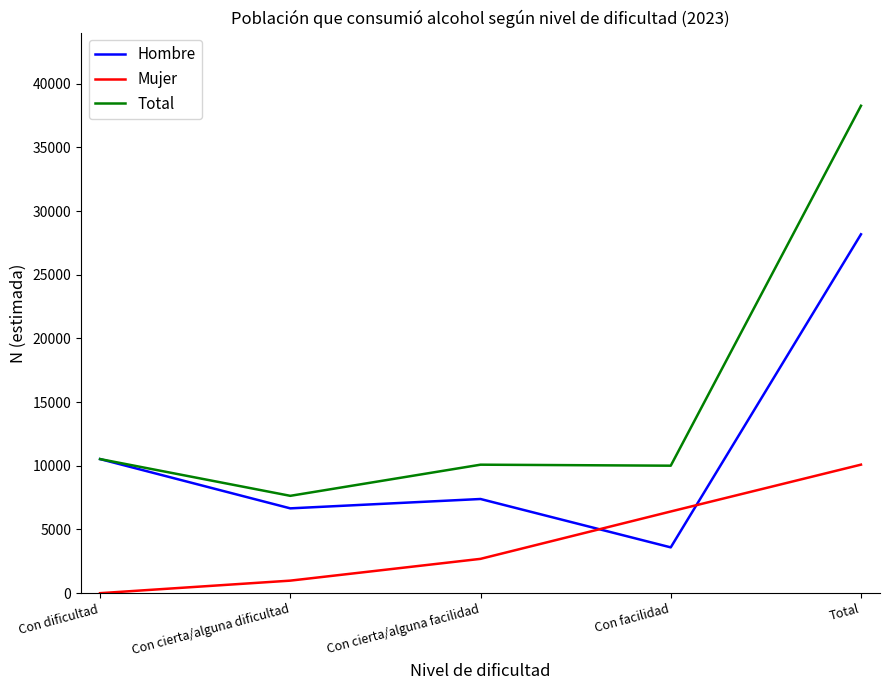

Which series has the largest total across all categories?

Total